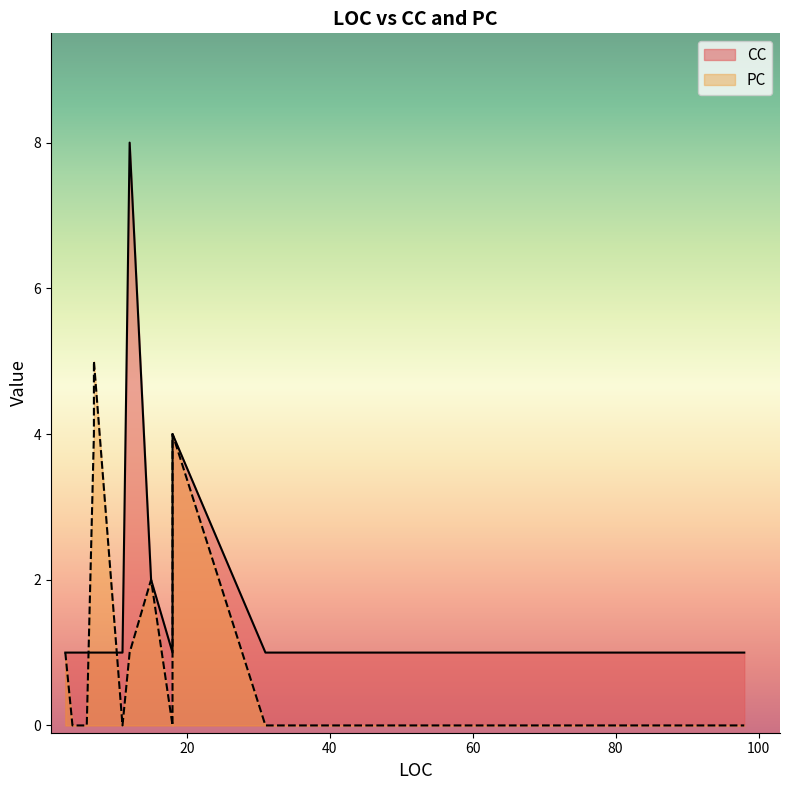

True or false: CC has more than 1 interior local peaks.

True